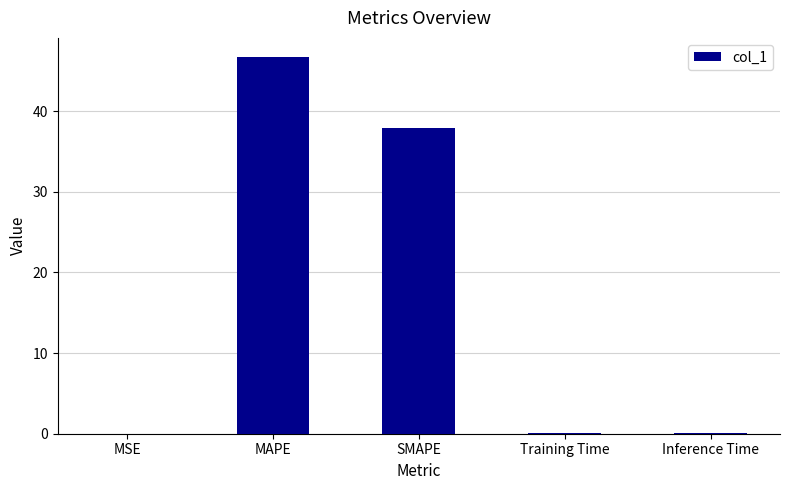

At which category does the chart reach its peak across all series?

MAPE